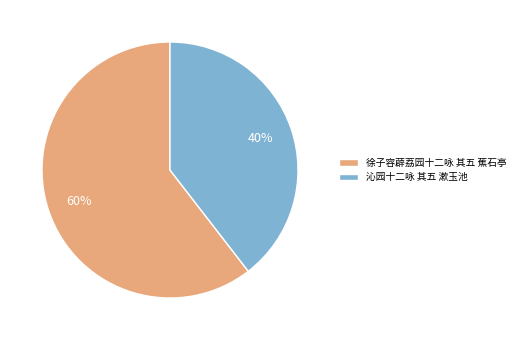

To the nearest percent, what percentage of the pie is 沁园十二咏 其五 漱玉池?

40%